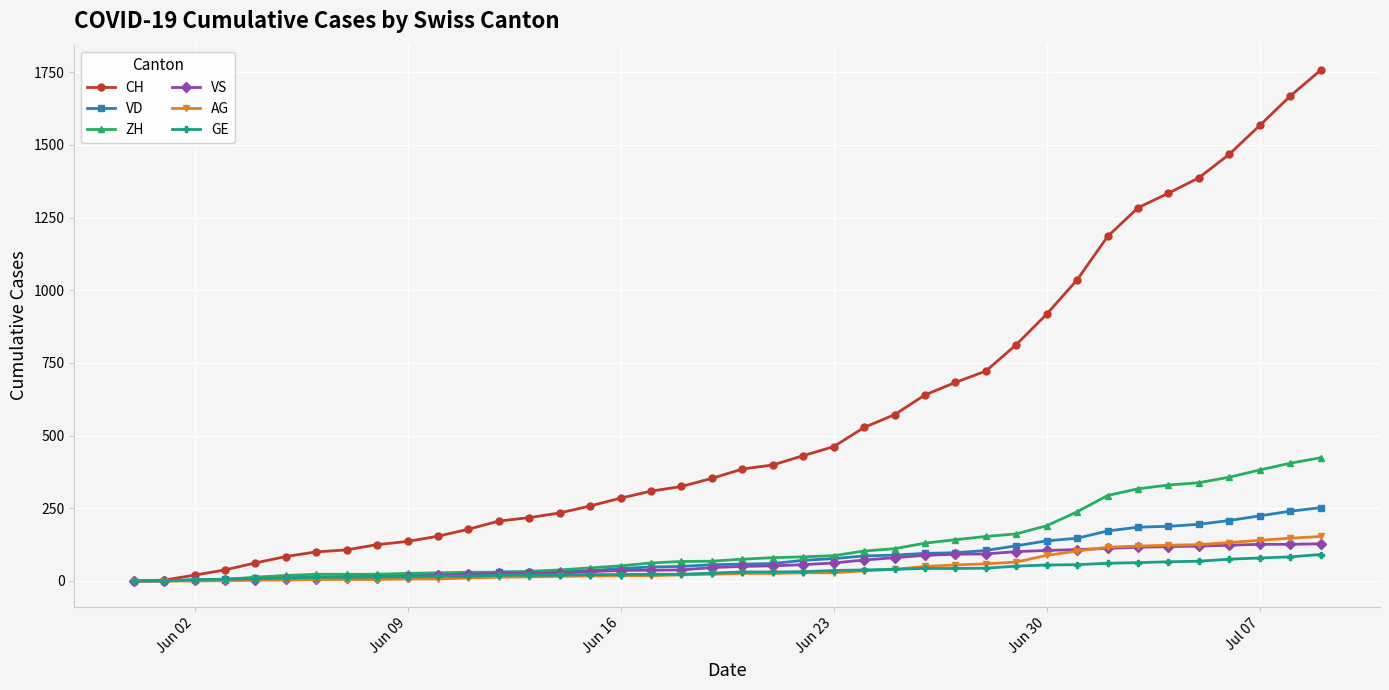

What is the value of the AG point at the 27th from the left?

50